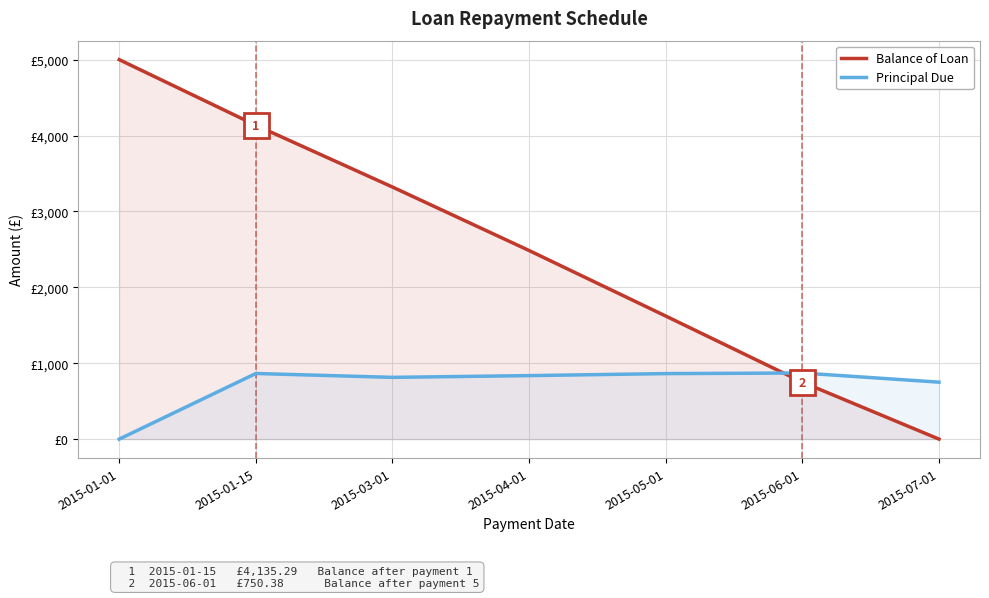

True or false: Balance of Loan and Principal Due cross at least once.

True